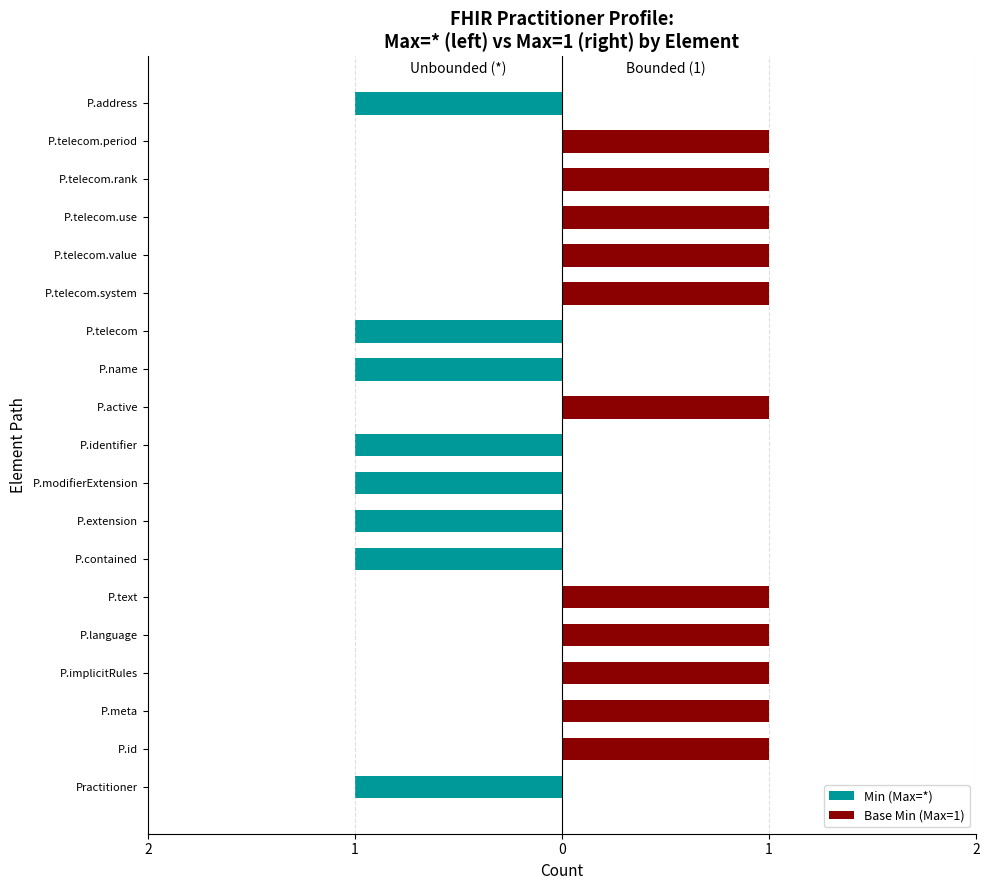

At P.language, list the series in order from largest to smallest.

Base Min (Max=1), Min (Max=*)